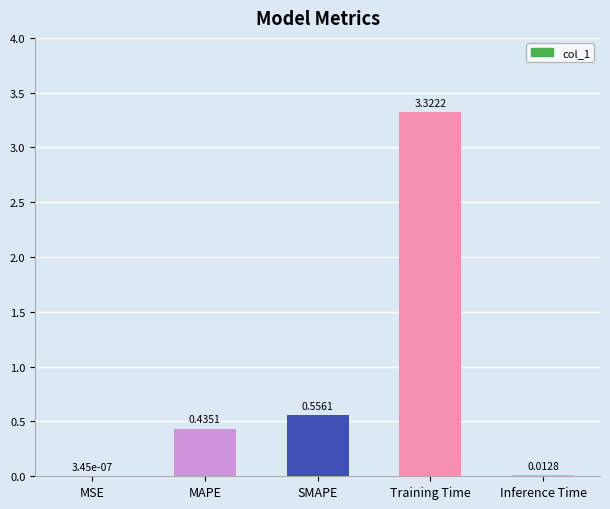

Which has a higher value, MAPE or SMAPE?

SMAPE